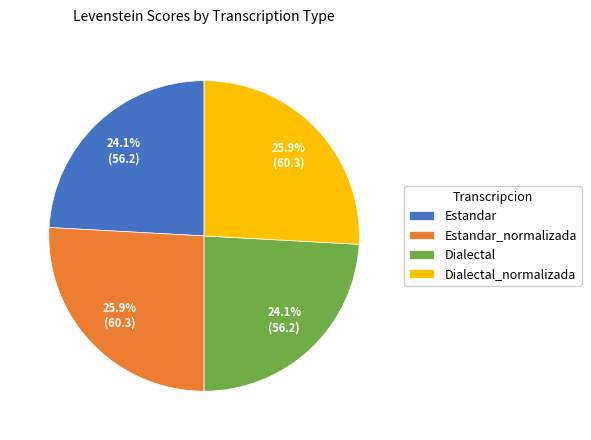

What percentage do Estandar and Estandar_normalizada together represent?

50.0%